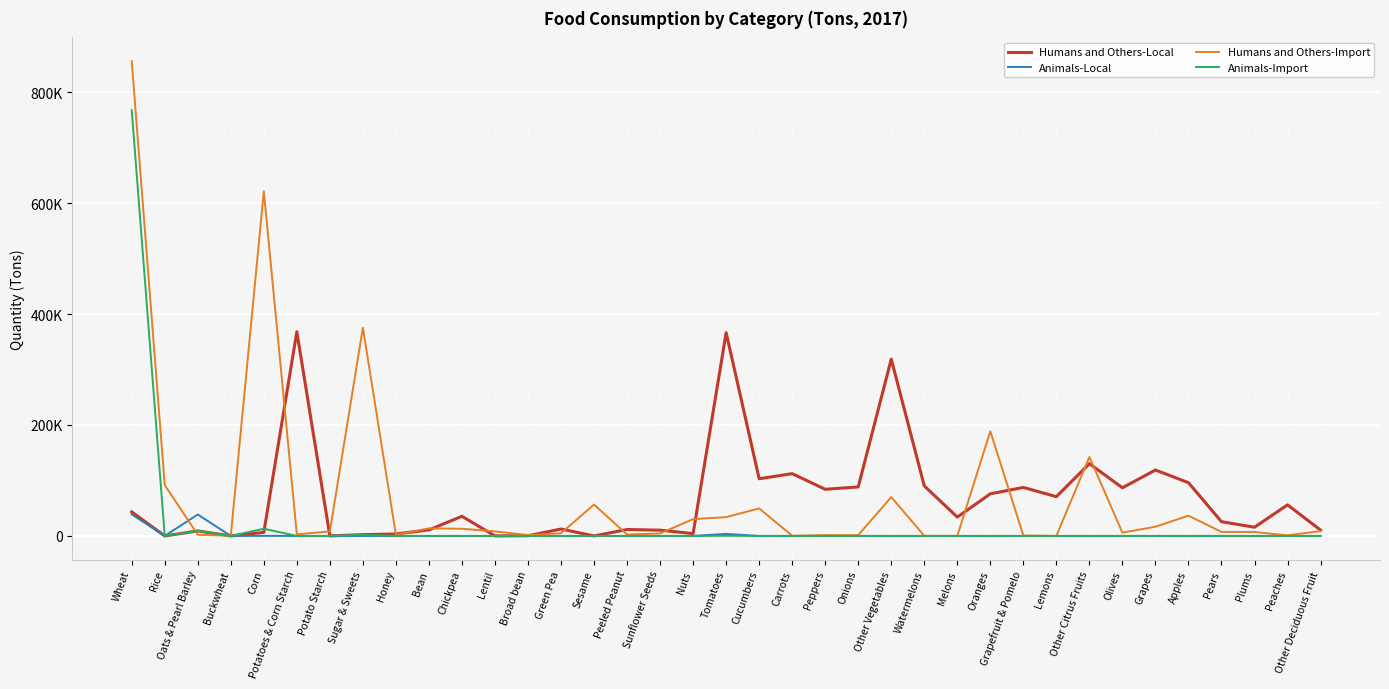

What are all the series names shown in the legend?

Humans and Others-Local, Animals-Local, Humans and Others-Import, Animals-Import